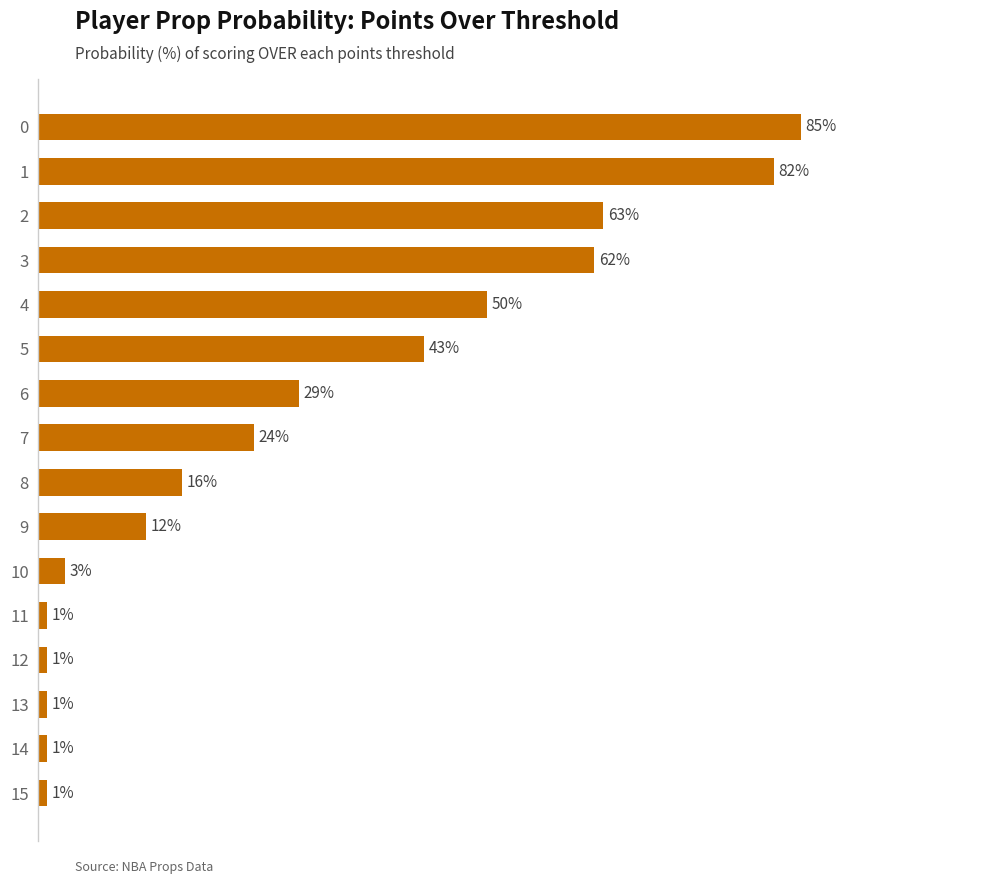

Are the bars horizontal?

Yes